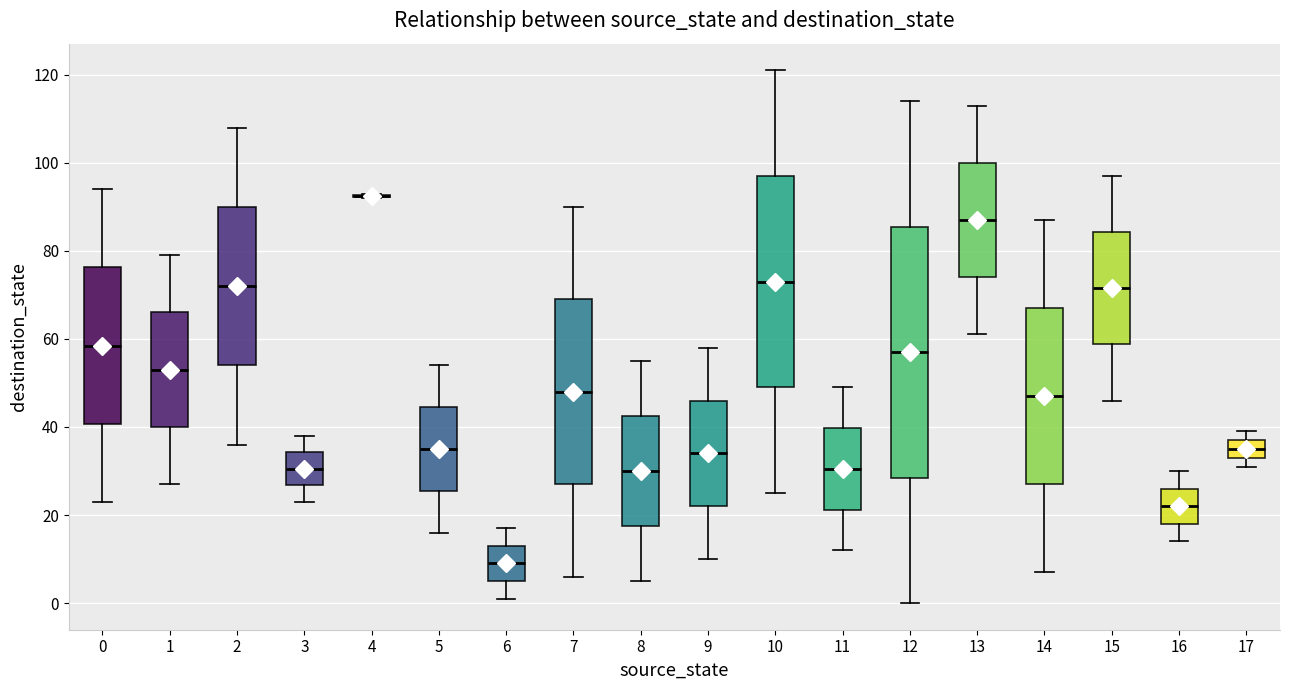

Where is the lower edge of the box at x = 9 on the y-axis? The values are not printed on the chart, so give them approximately, as read against the axis.

22